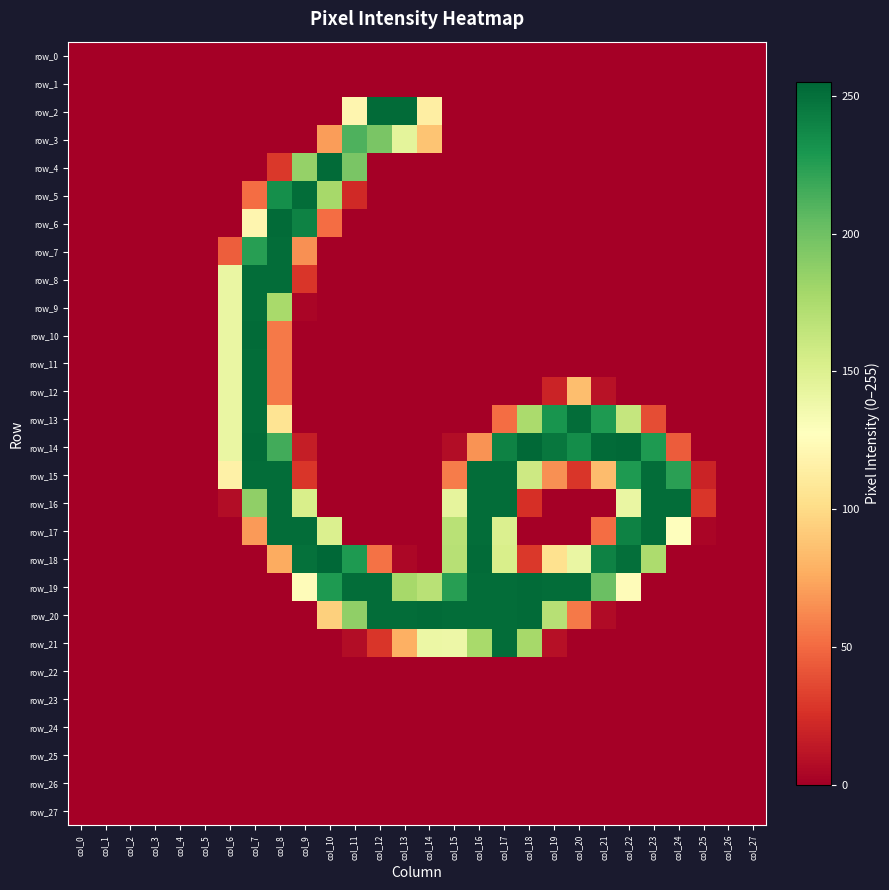

At which label is row_5 closest to 126?

col_10